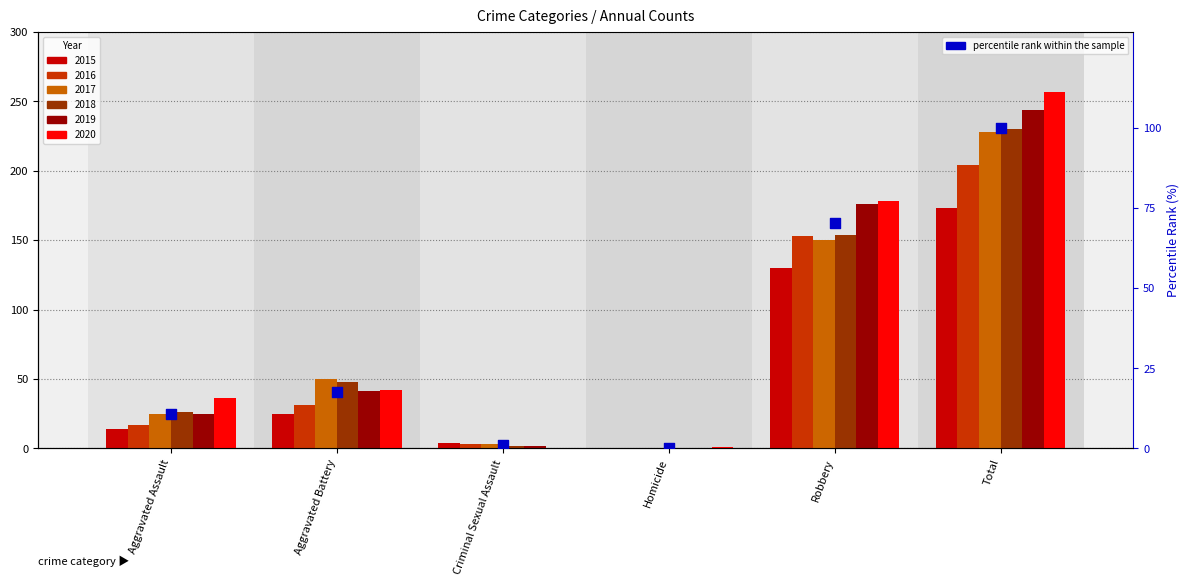

Approximately how many times larger is the value at Total compared to Criminal Sexual Assault?

95.4